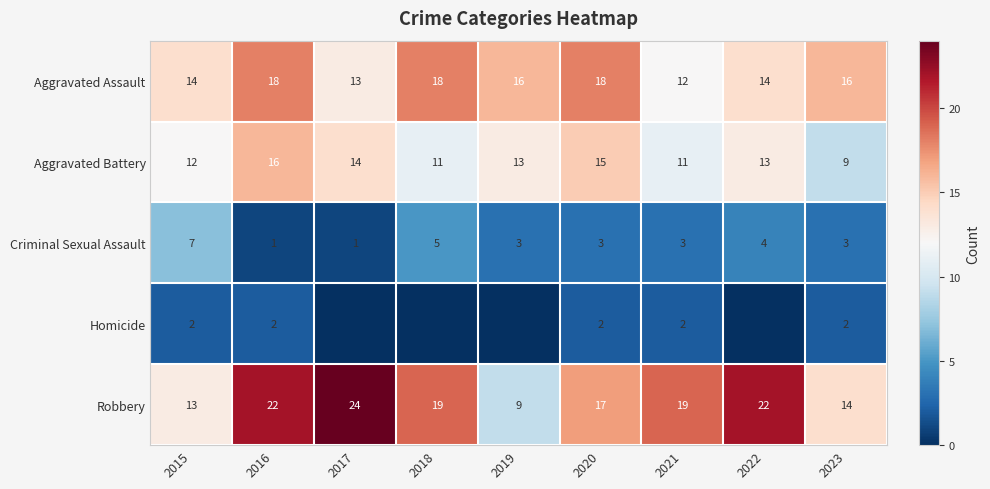

What is the maximum value for Aggravated Battery?

16